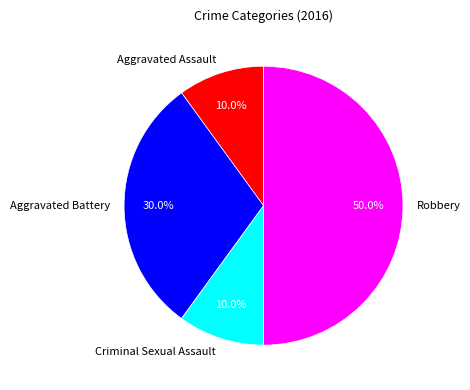

To the nearest percent, what is the difference between the Aggravated Battery and Aggravated Assault slice percentages?

20%